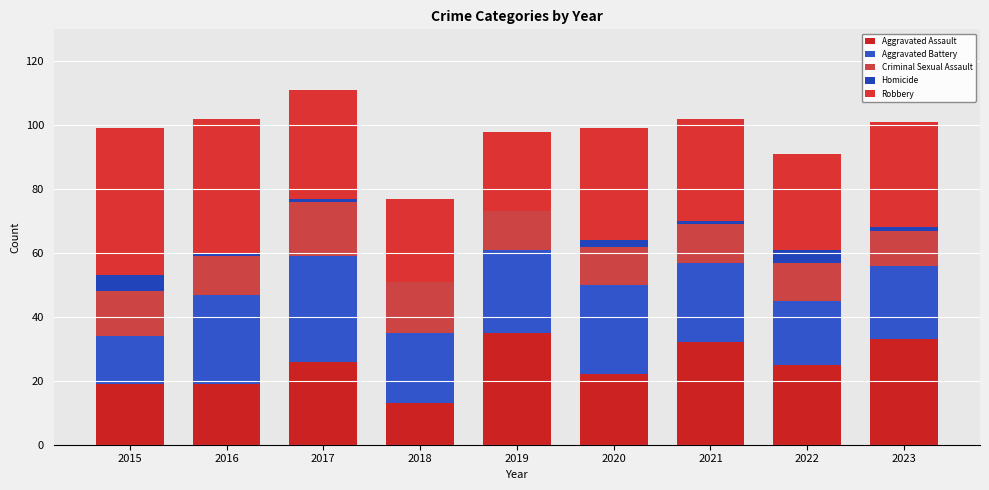

What is the difference between the second highest and second lowest values in the Homicide series?

4